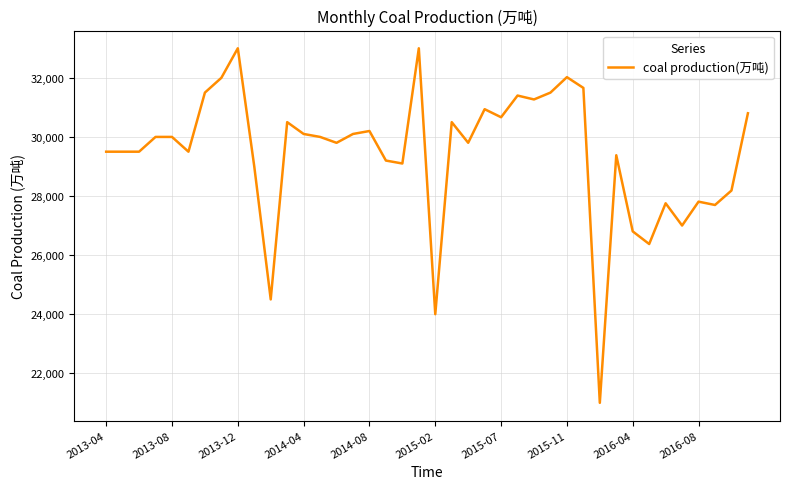

What is the difference between the maximum and minimum values?

12000.0